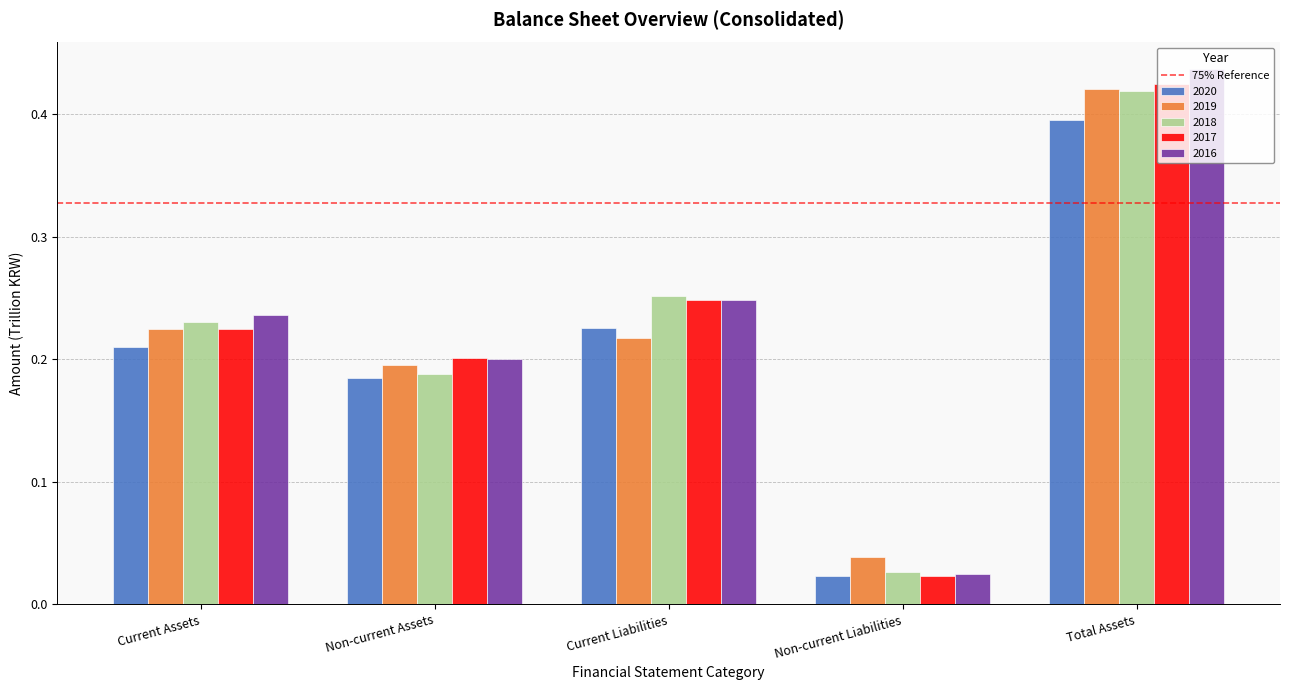

Rank the categories by 2018 value from highest to lowest.

Total Assets, Current Liabilities, Current Assets, Non-current Assets, Non-current Liabilities